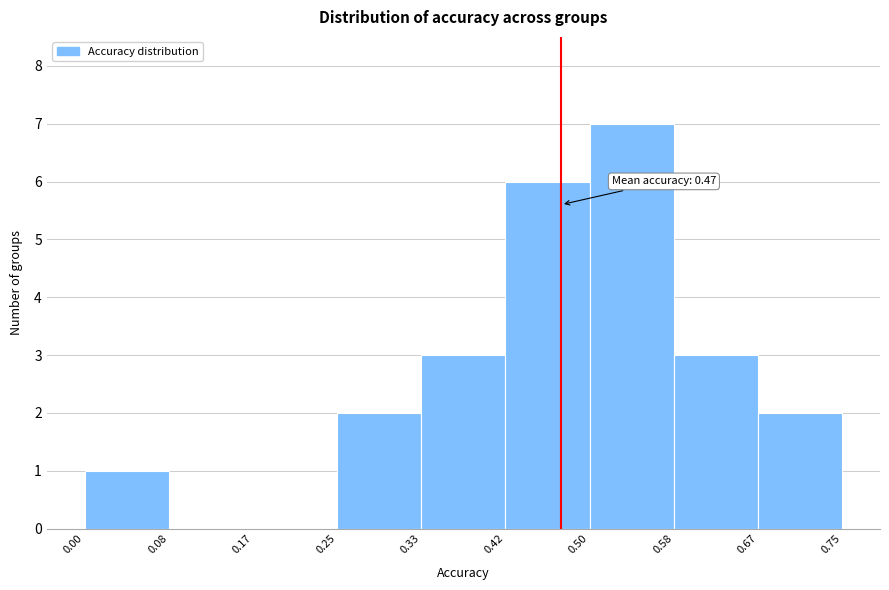

Which range on the x-axis has the tallest bar?

0.50 to 0.58